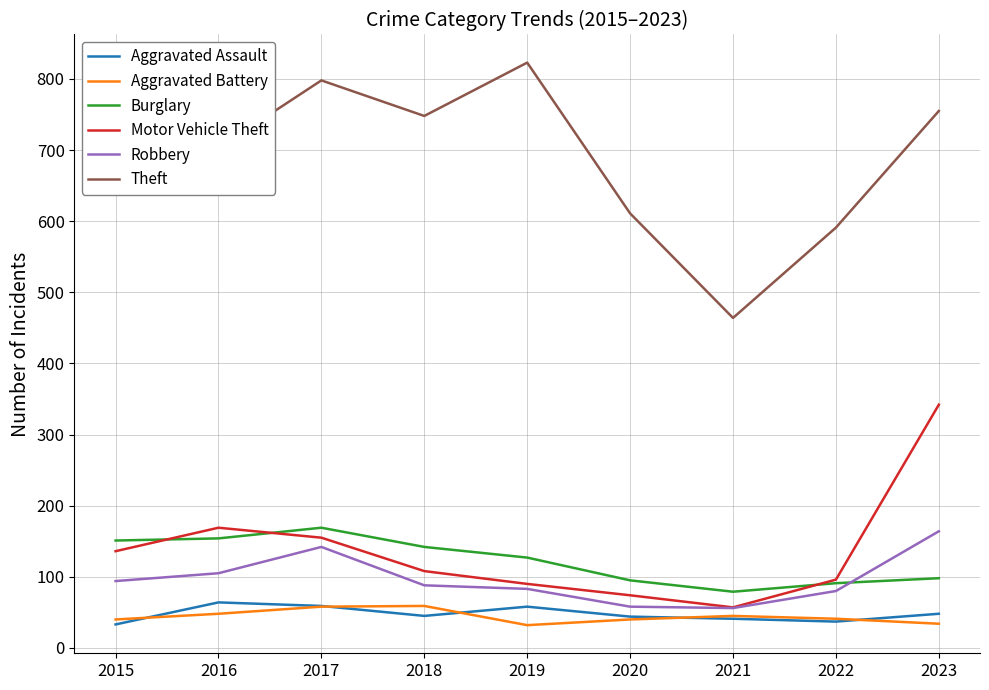

At which label does Motor Vehicle Theft reach its peak?

2023